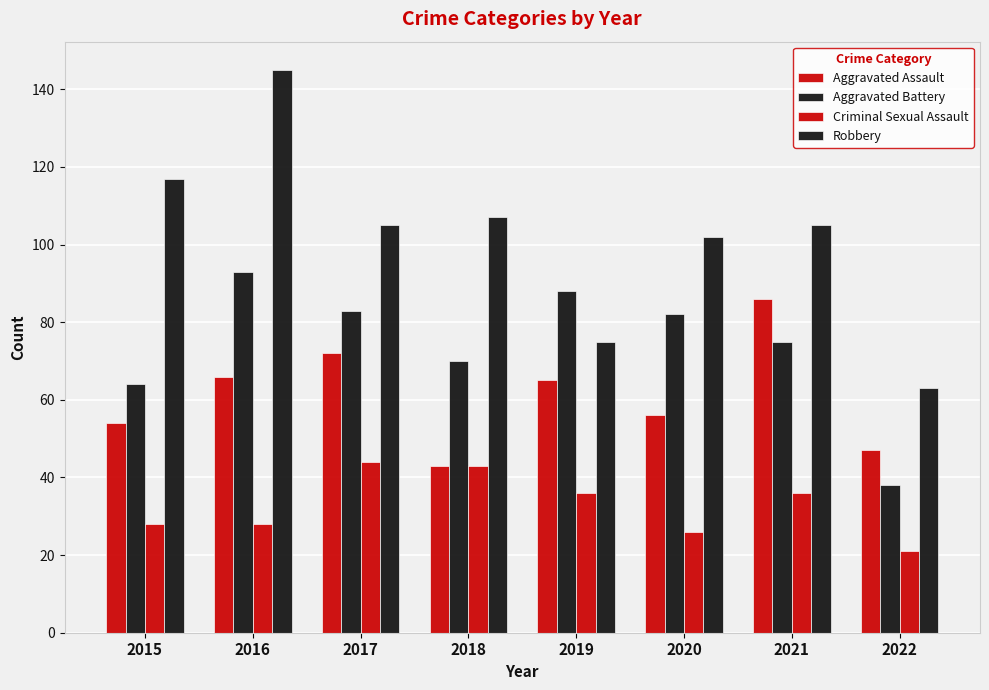

How many data points does each series have?

8